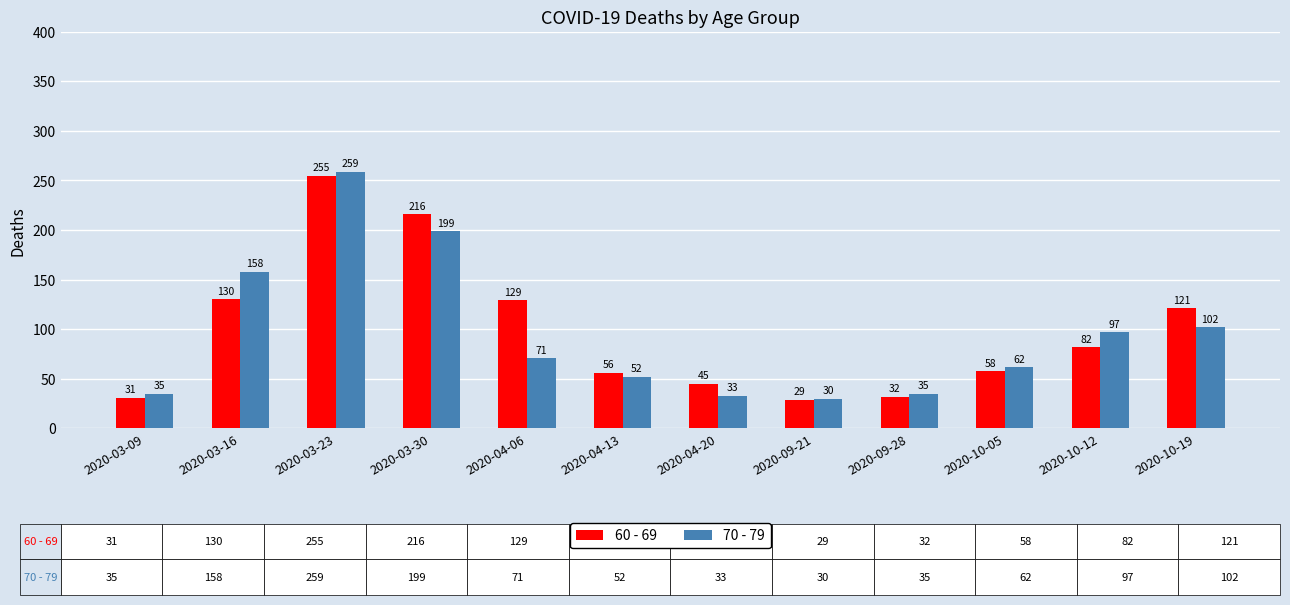

What is the minimum value shown in the chart?

29